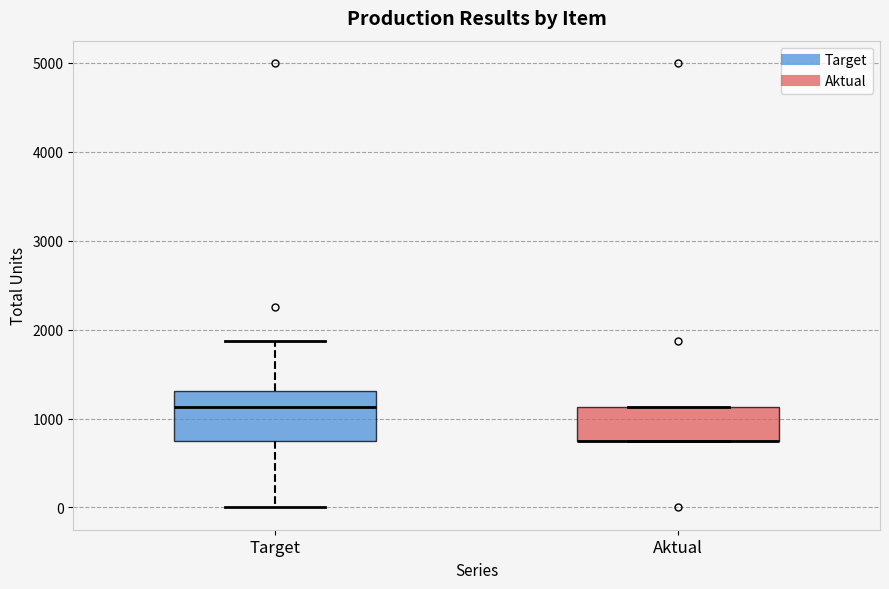

Reading left to right, read every box against the y-axis: the position of its median line, the range the box covers, and the ends of its whiskers. The values are not printed on the chart, so give them approximately, as read against the axis.

Target: median 1100, box 800 to 1300, whiskers 0 to 1900
Aktual: median 800 (drawn on the box's lower edge), box 800 to 1100, whiskers 800 to 1100